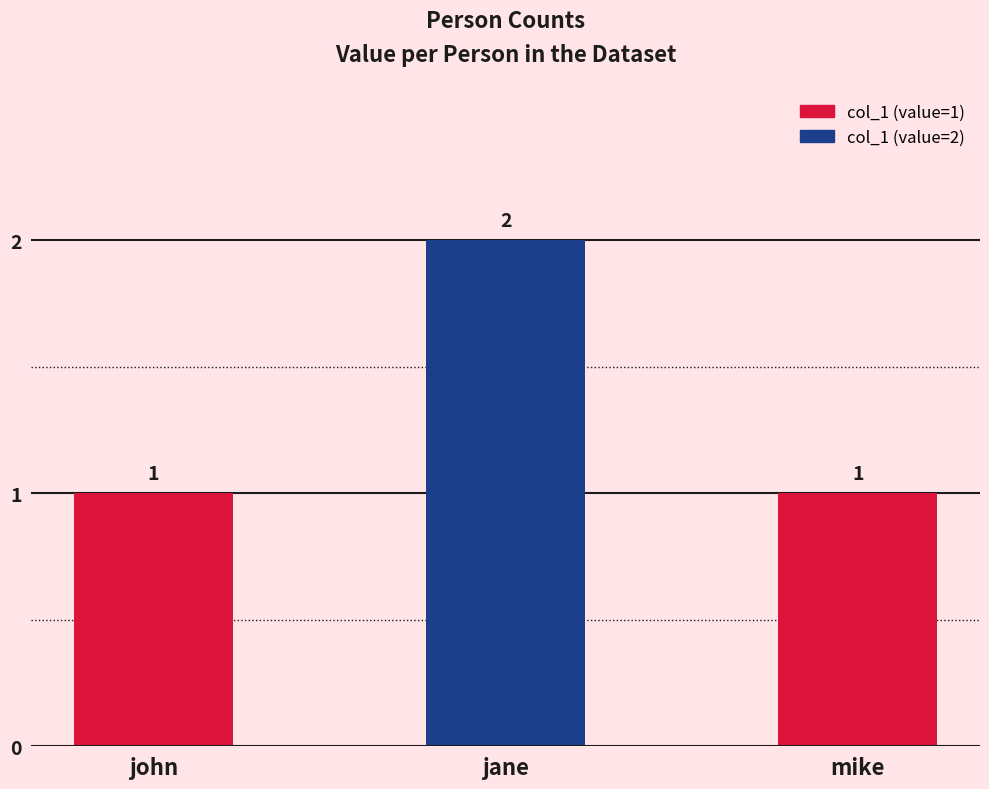

How many distinct data groups are displayed?

1